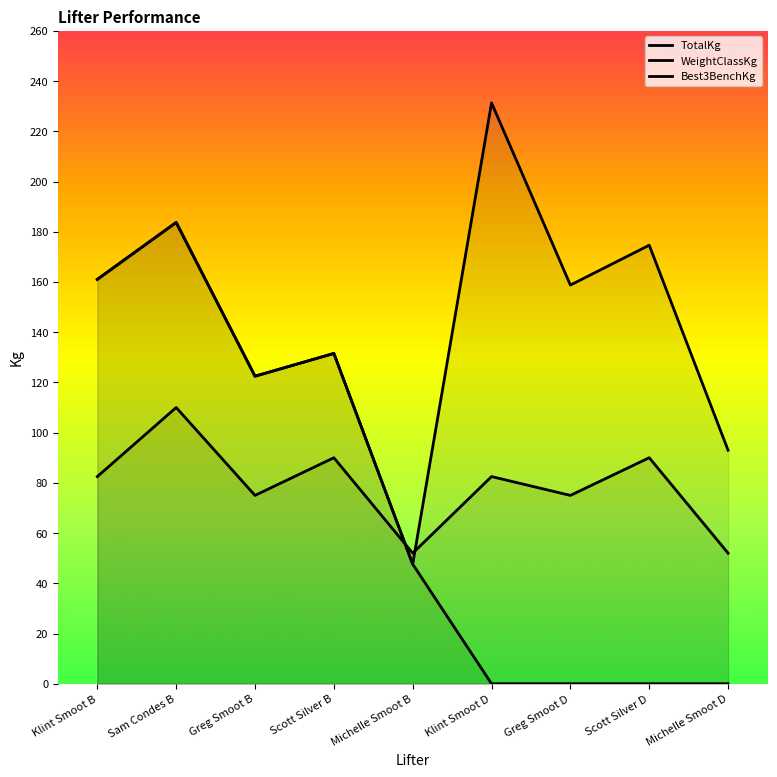

What is the sum of the Best3BenchKg values at Michelle Smoot B and Scott Silver D?

47.6